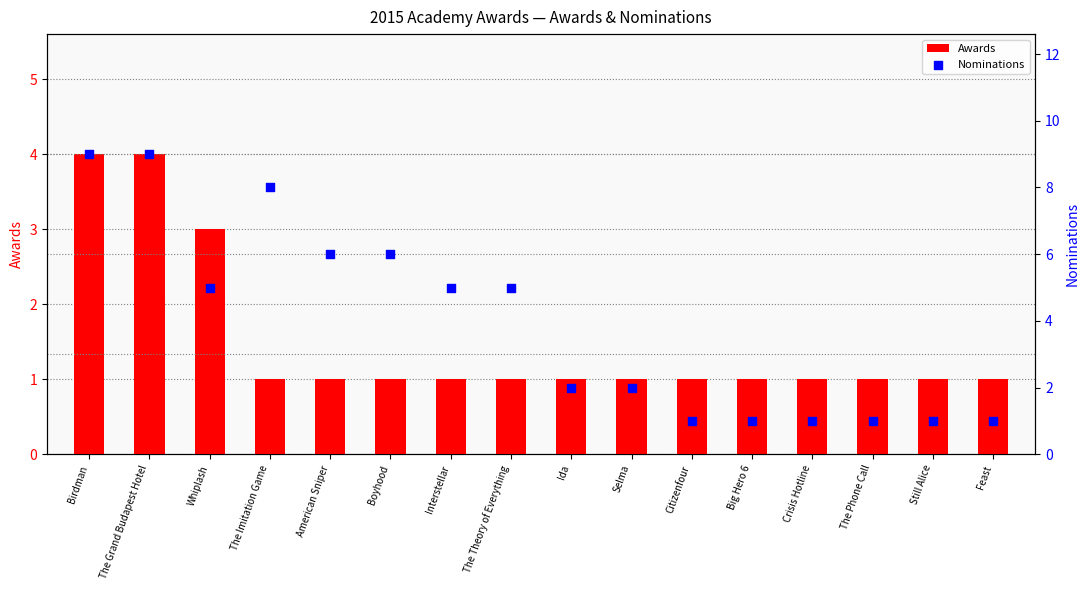

Which series has the largest Y range (max minus min)?

Nominations